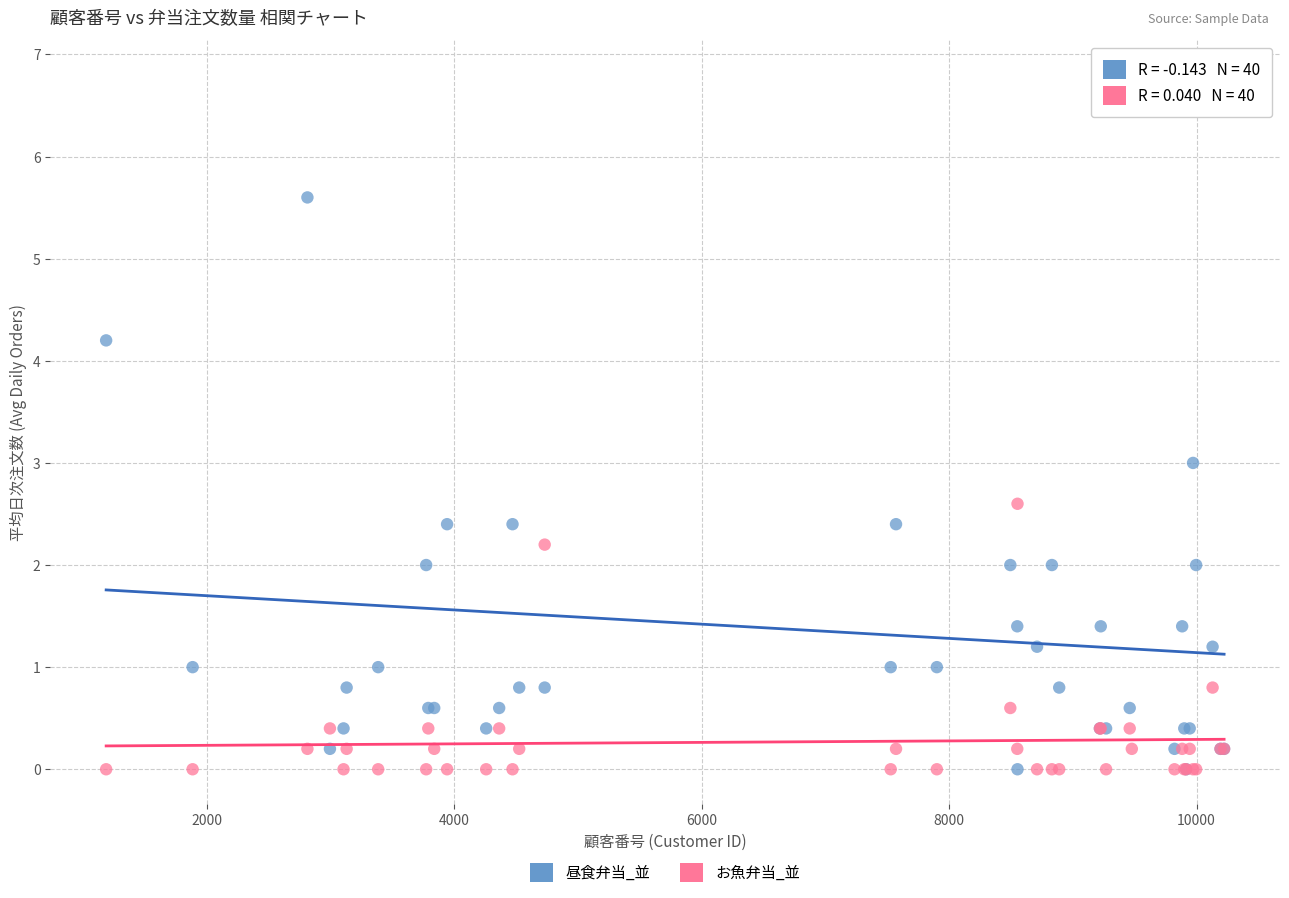

What are all the series names shown in the legend?

昼食弁当_並, お魚弁当_並